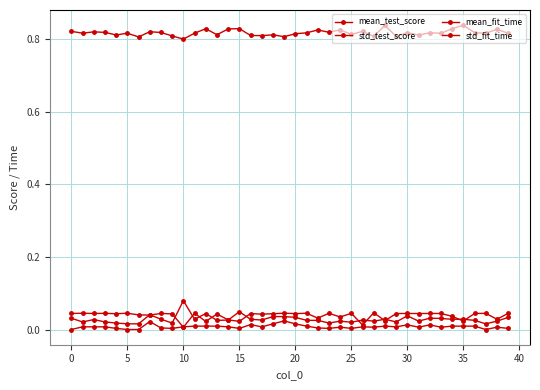

How many lines are shown in the chart?

4